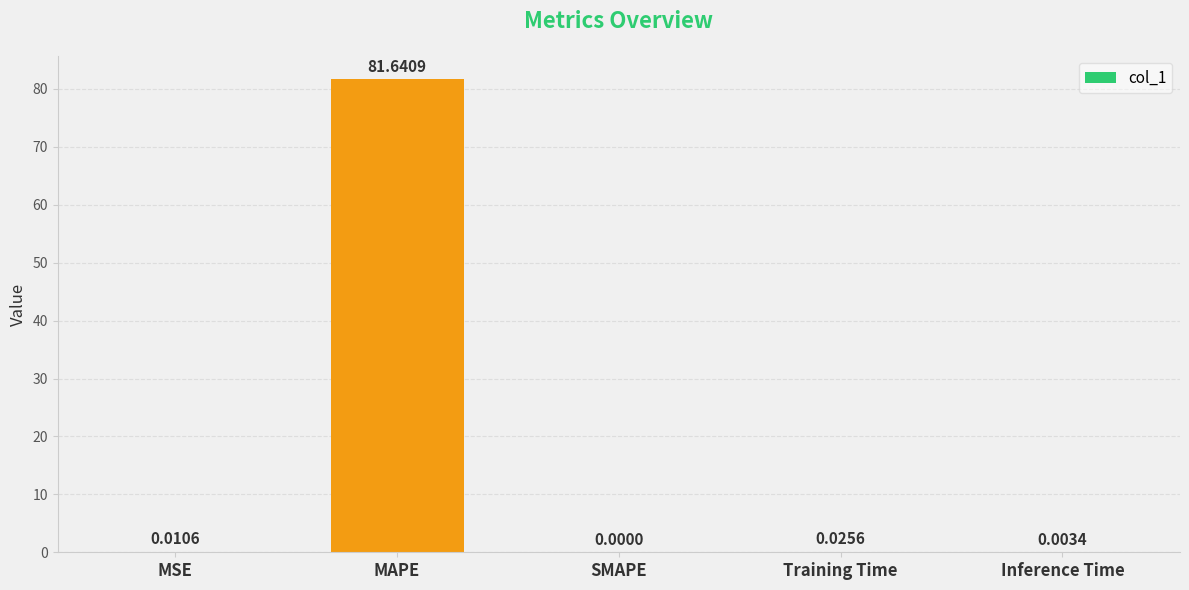

Which category has the highest value across all series?

MAPE